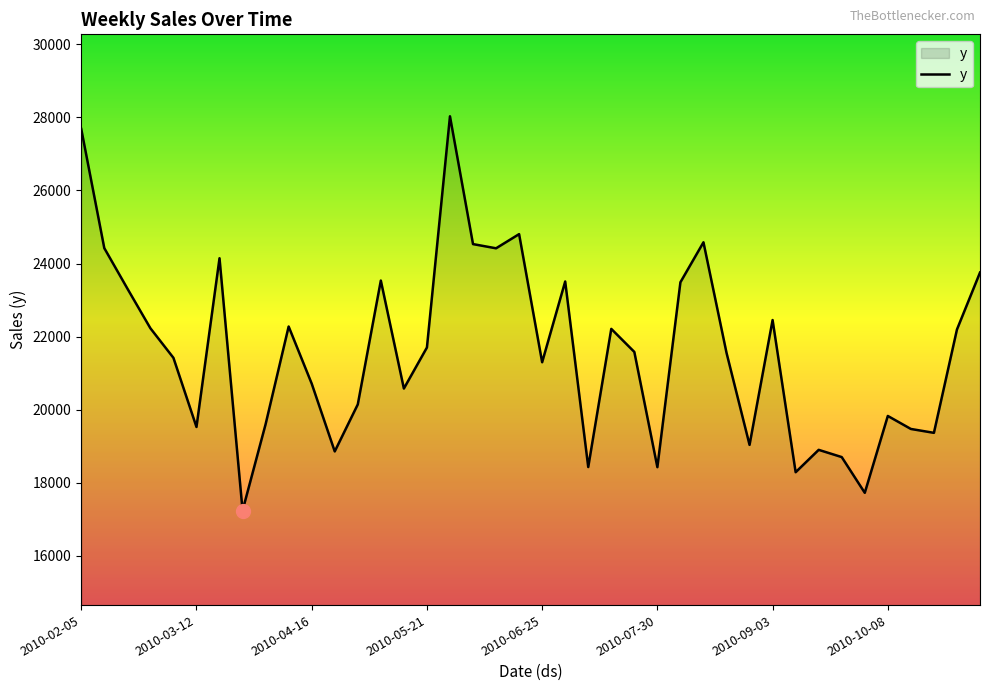

What is the maximum value shown in the chart?

28029.5